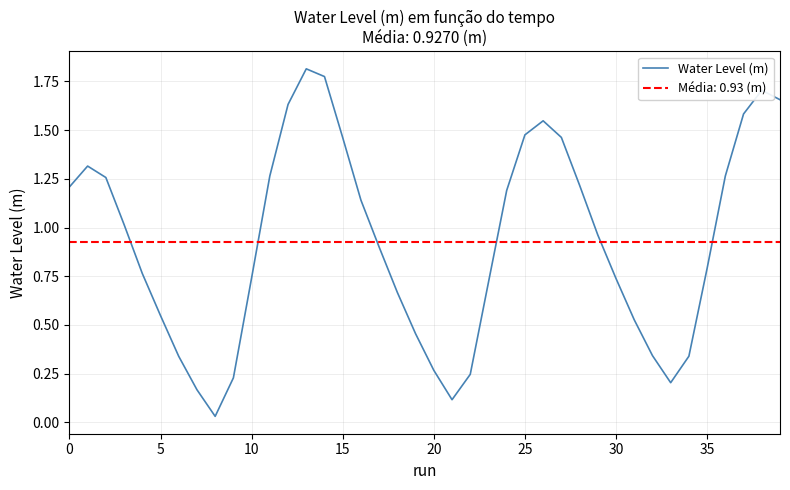

The chart shows a value of 0.5 at 31. True or false?

True